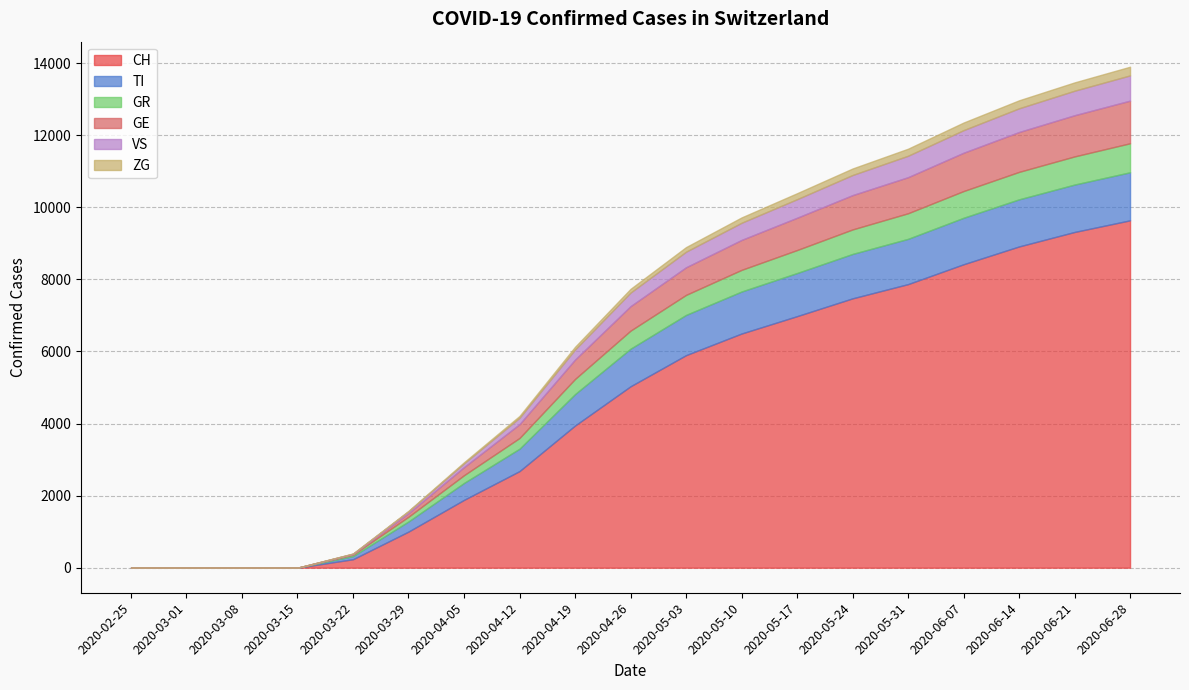

How many lines are shown in the chart?

6